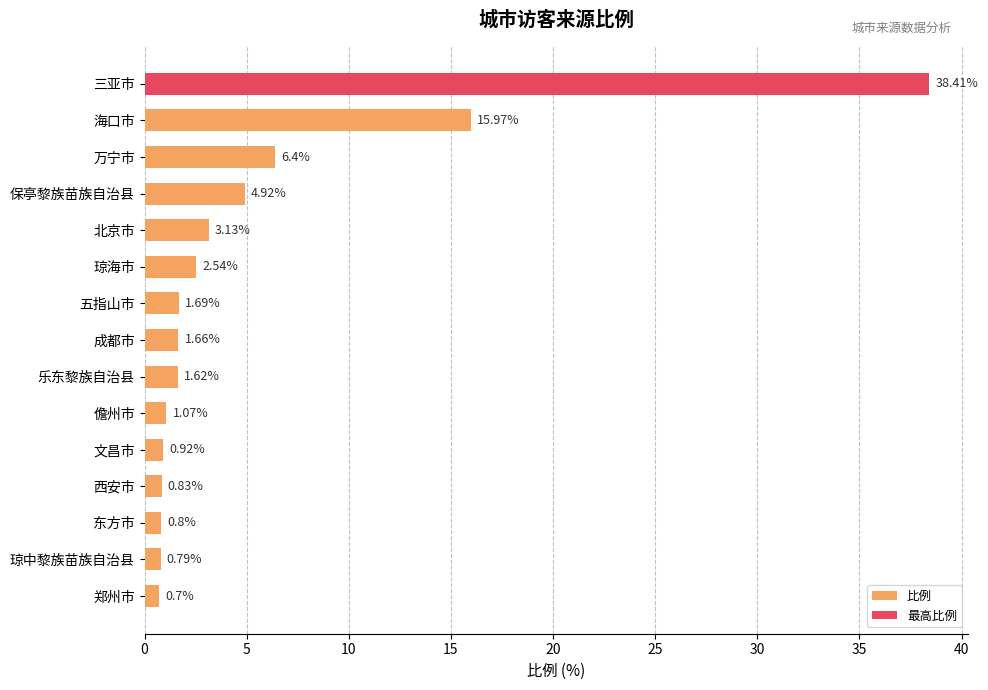

What is the difference between the second highest and minimum values?

15.3